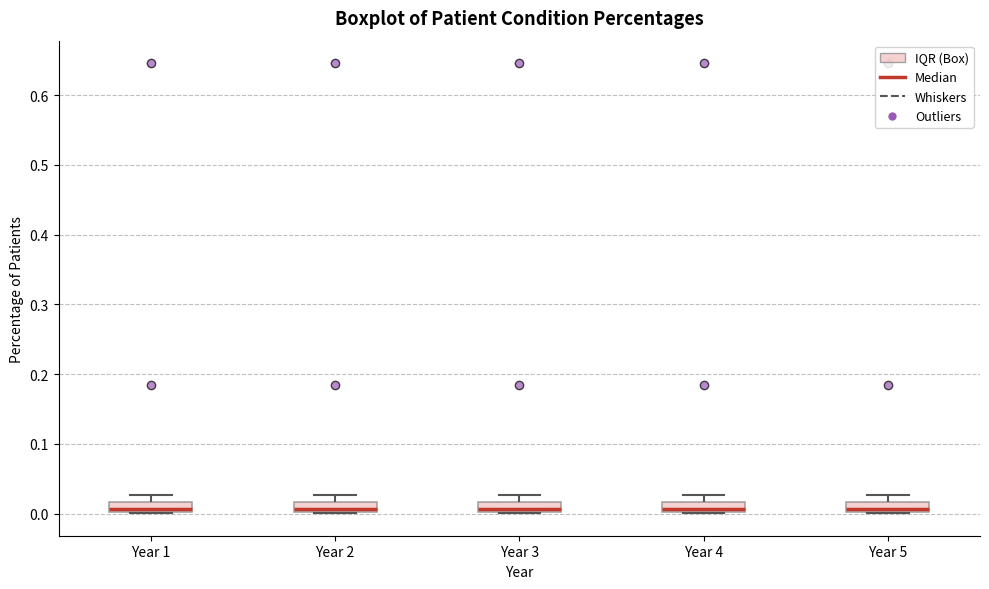

Where is the upper edge of the box for Year 2 on the y-axis? The values are not printed on the chart, so give them approximately, as read against the axis.

0.02